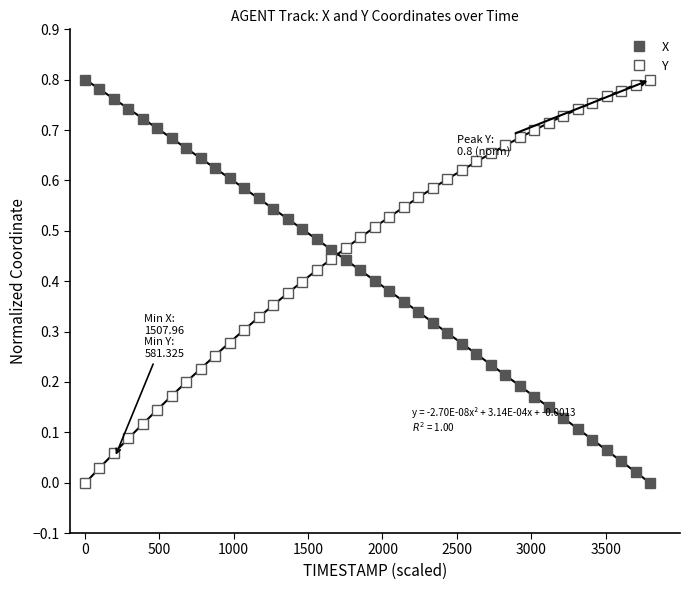

True or false: X and Y cross at least once.

True